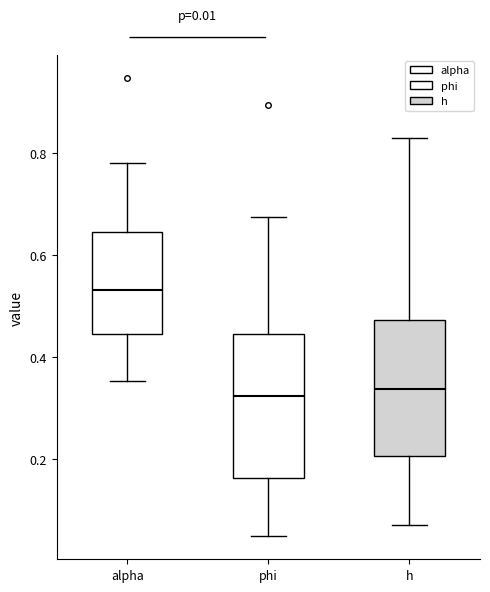

Which box has the highest median line?

alpha